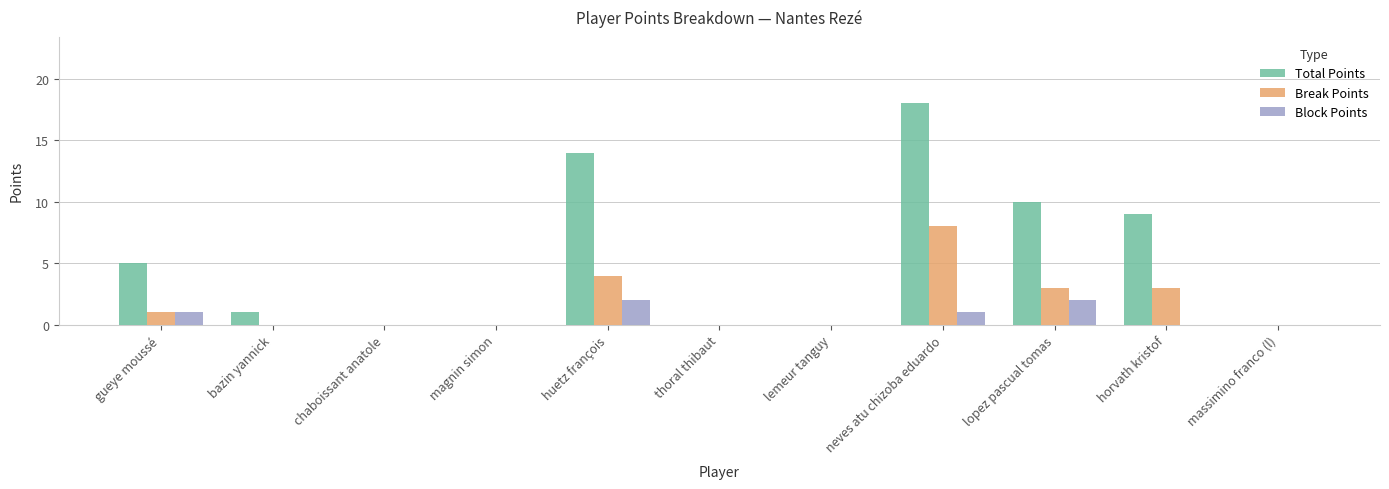

What is the maximum value shown in the chart?

18